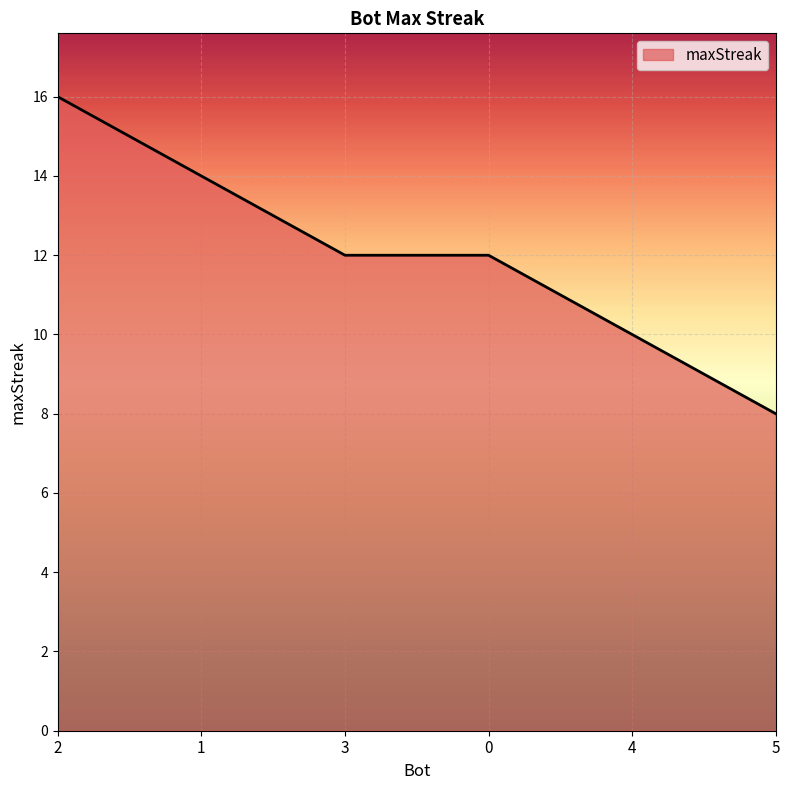

How many categories are shown in the chart?

6